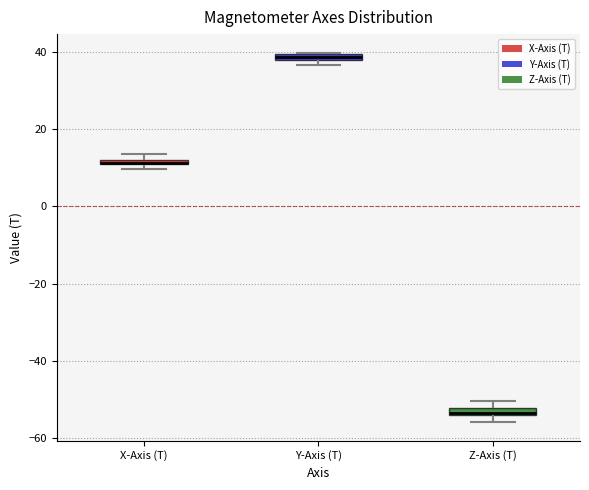

Where is the upper edge of the box for Z-Axis (T) on the y-axis? The values are not printed on the chart, so give them approximately, as read against the axis.

-52